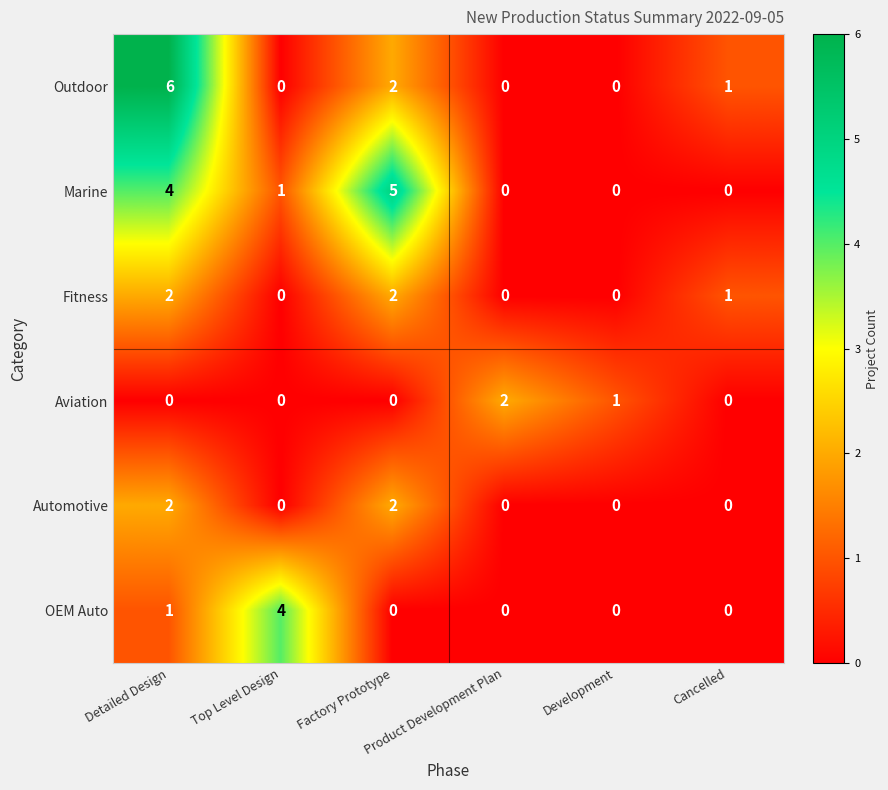

Which series has the largest total across all categories?

Marine